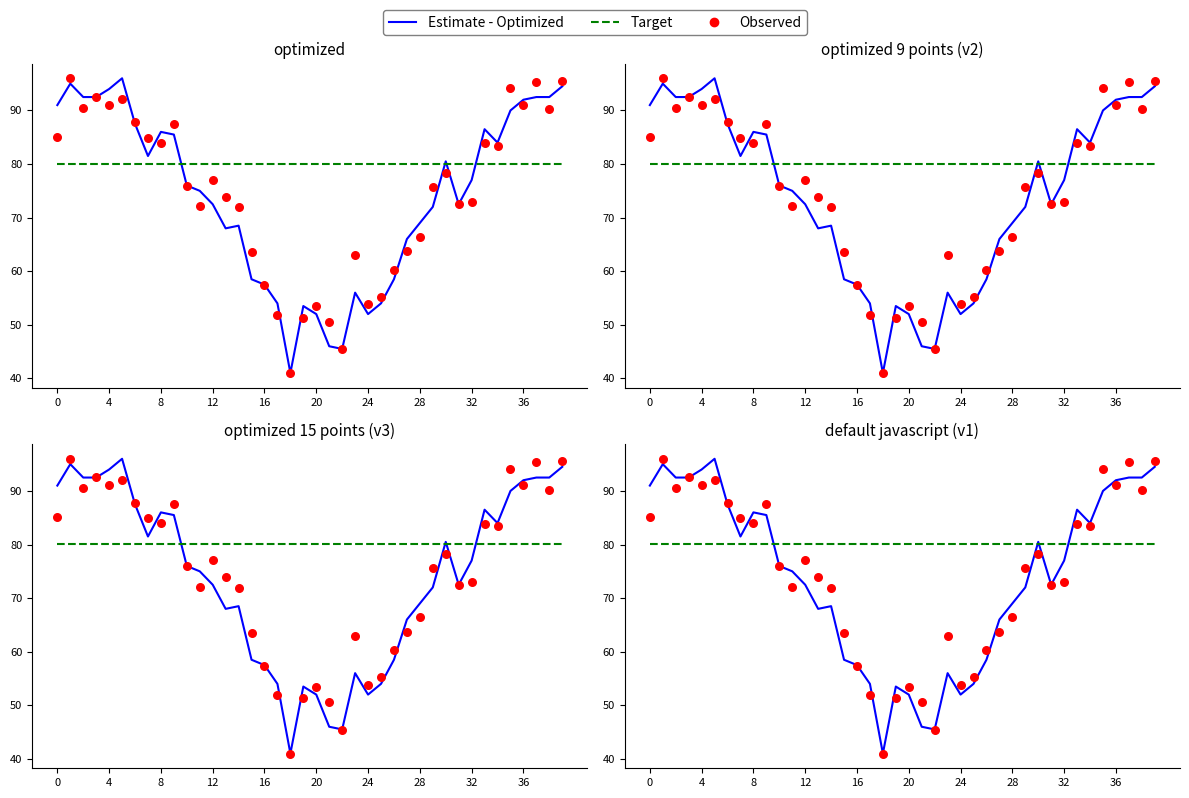

What are all the series names shown in the legend?

Estimate - Optimized, Target, Observed